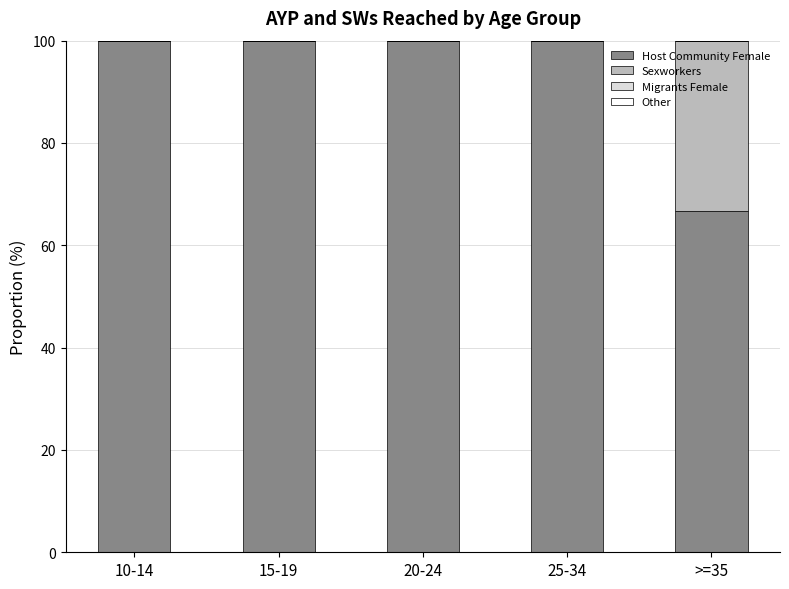

What is the sum of all Host Community Female values?

466.7